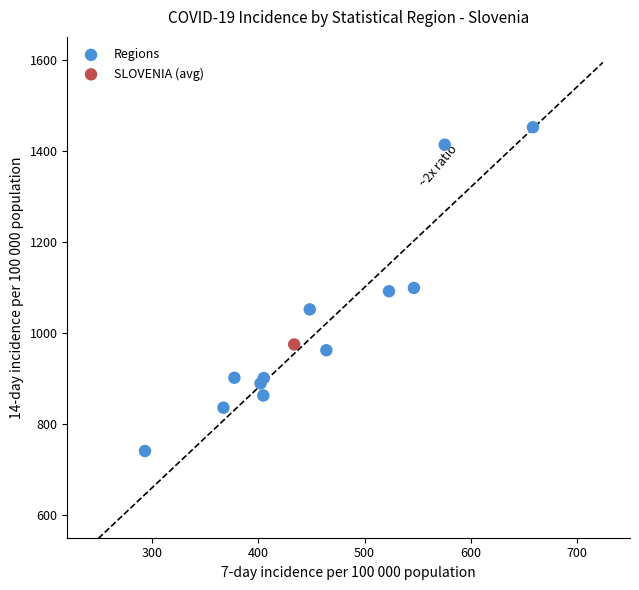

What are all the series names shown in the legend?

Regions, SLOVENIA (avg)